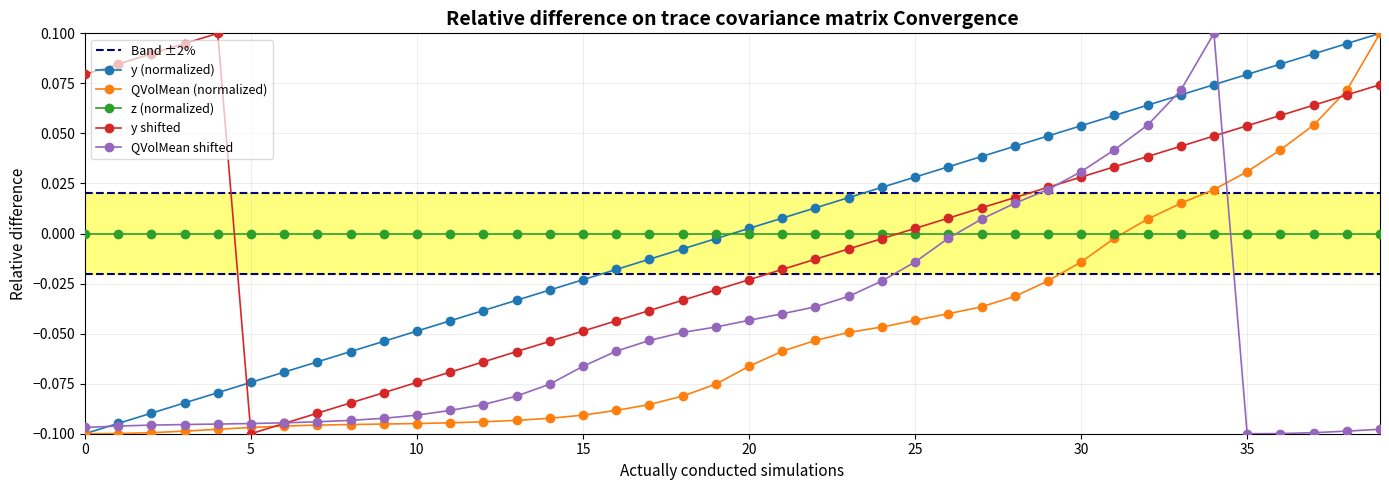

Does the chart have visible grid lines?

Yes